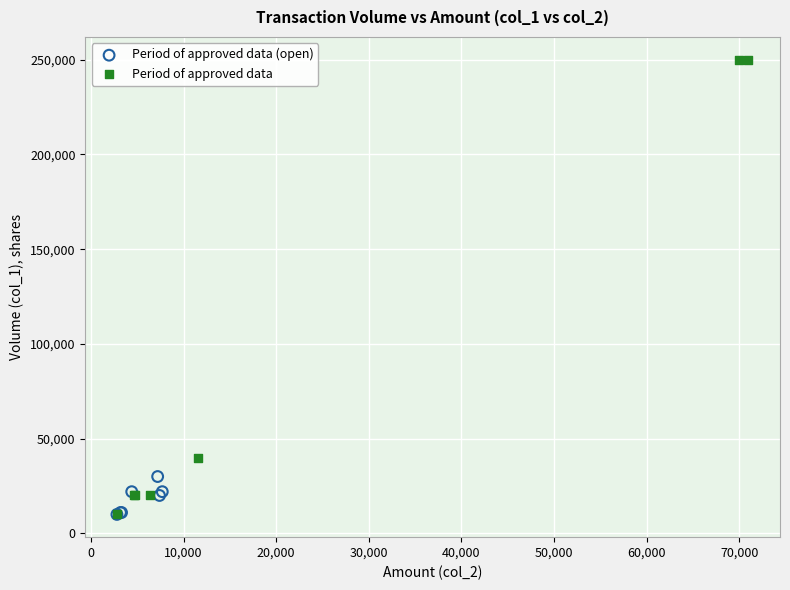

Which series has the largest Y range (max minus min)?

Period of approved data